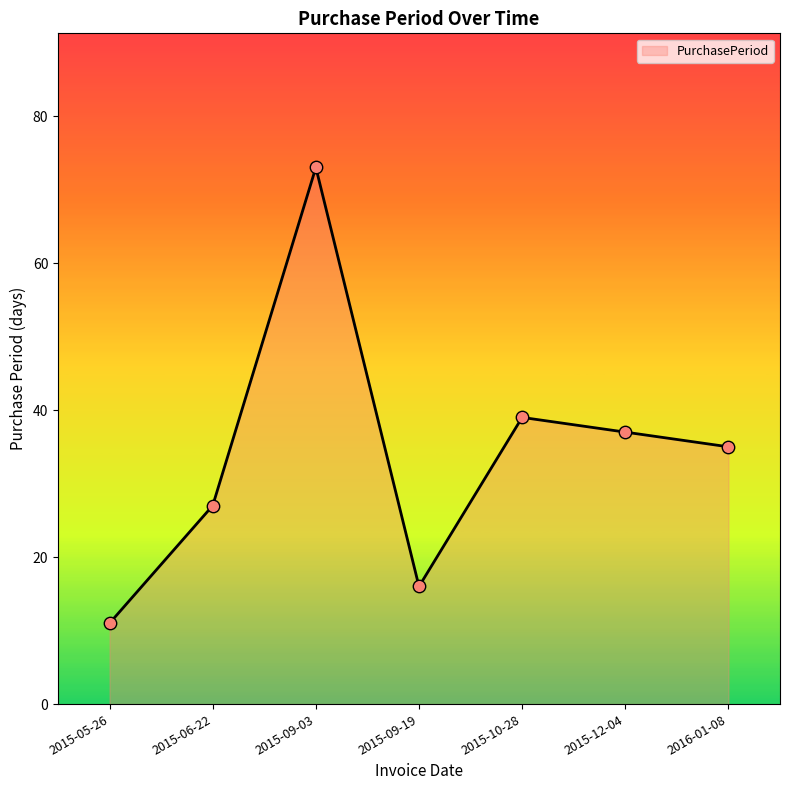

Approximately how many times larger is the value at 2015-05-26 compared to 2015-12-04?

0.3